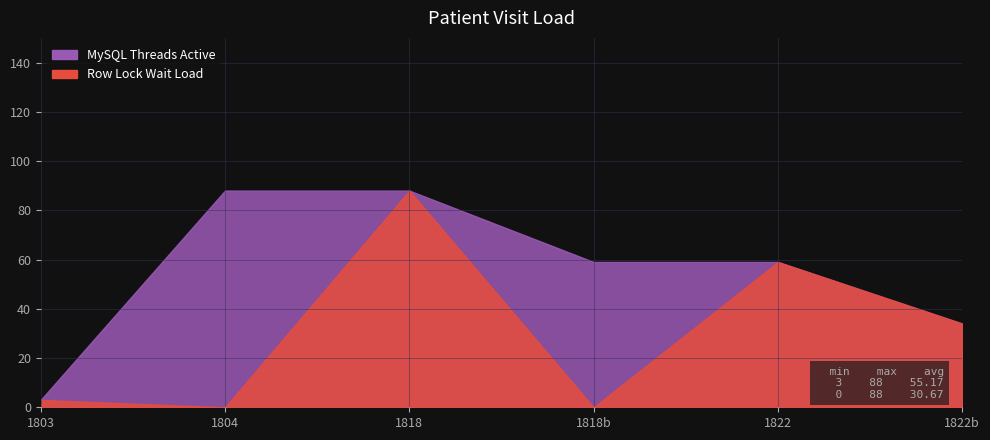

At how many categories does at least one series exceed 18?

5